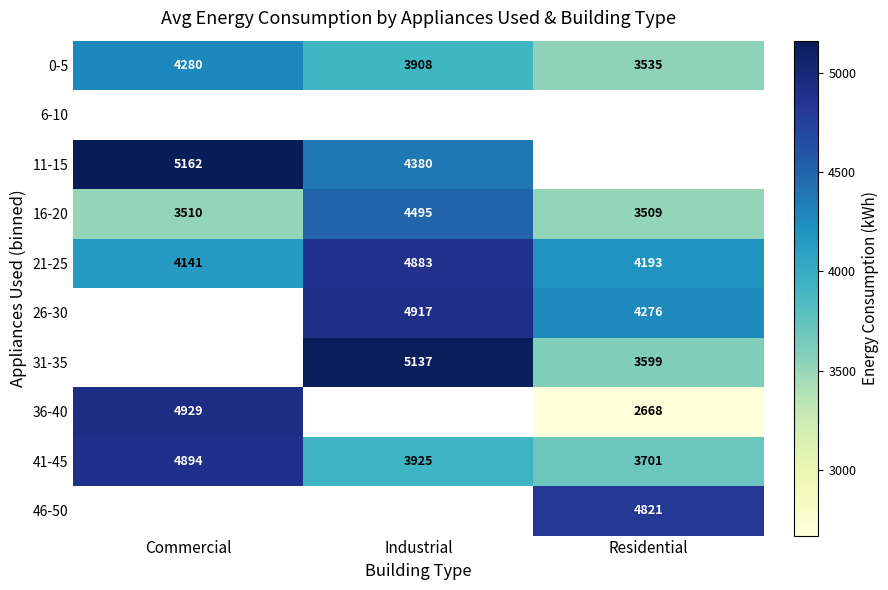

Is the value of 31-35 at Industrial greater than the value of 26-30 at Residential?

Yes